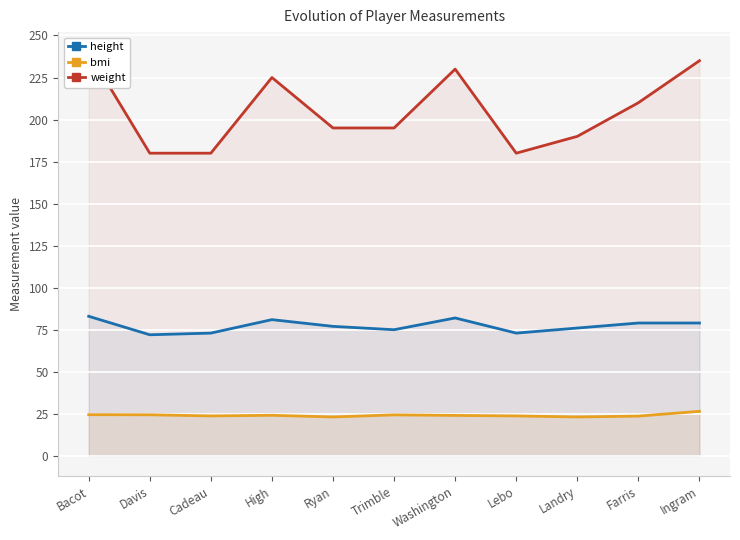

What is the approximate value of height at Farris?

79.0